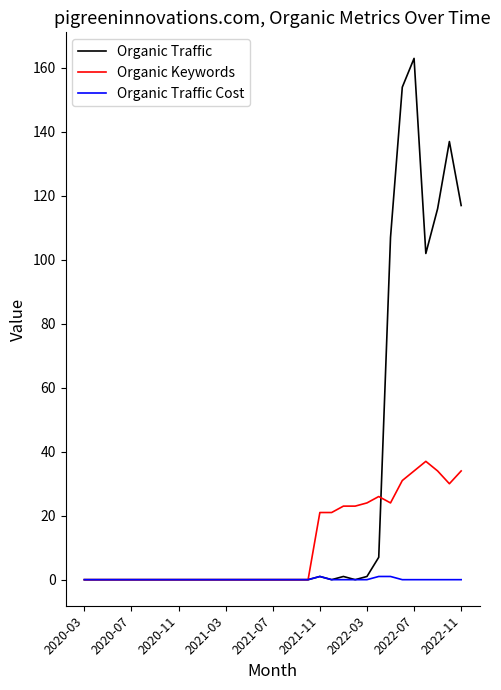

Which series has the largest total across all categories?

Organic Traffic